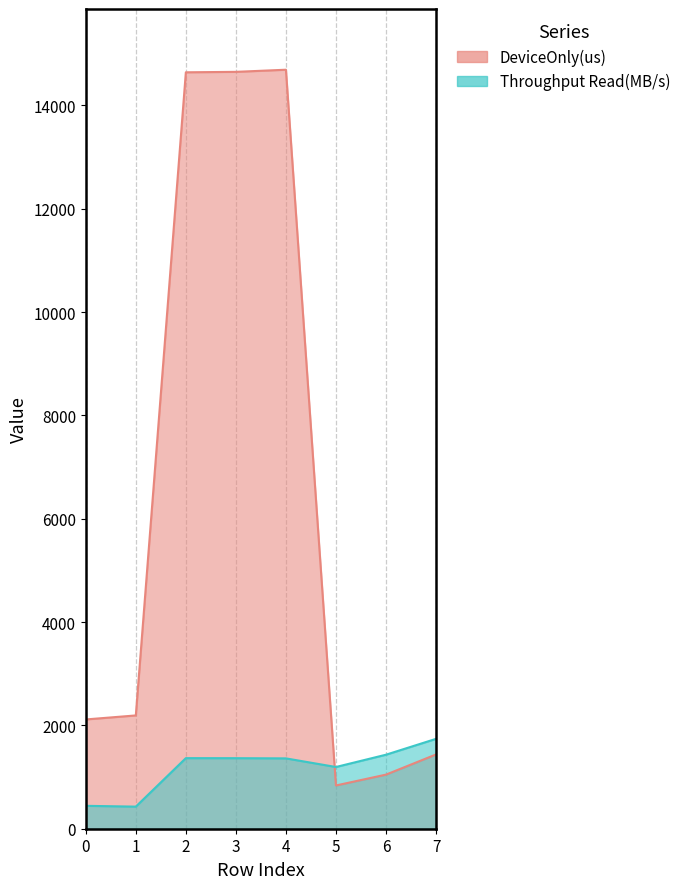

Count the number of categories in the chart.

8